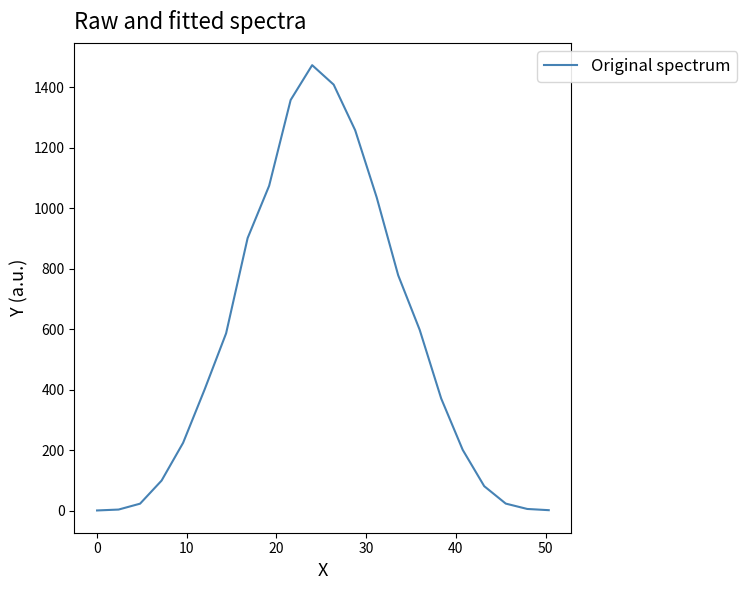

What is the greatest value displayed?

1473.3